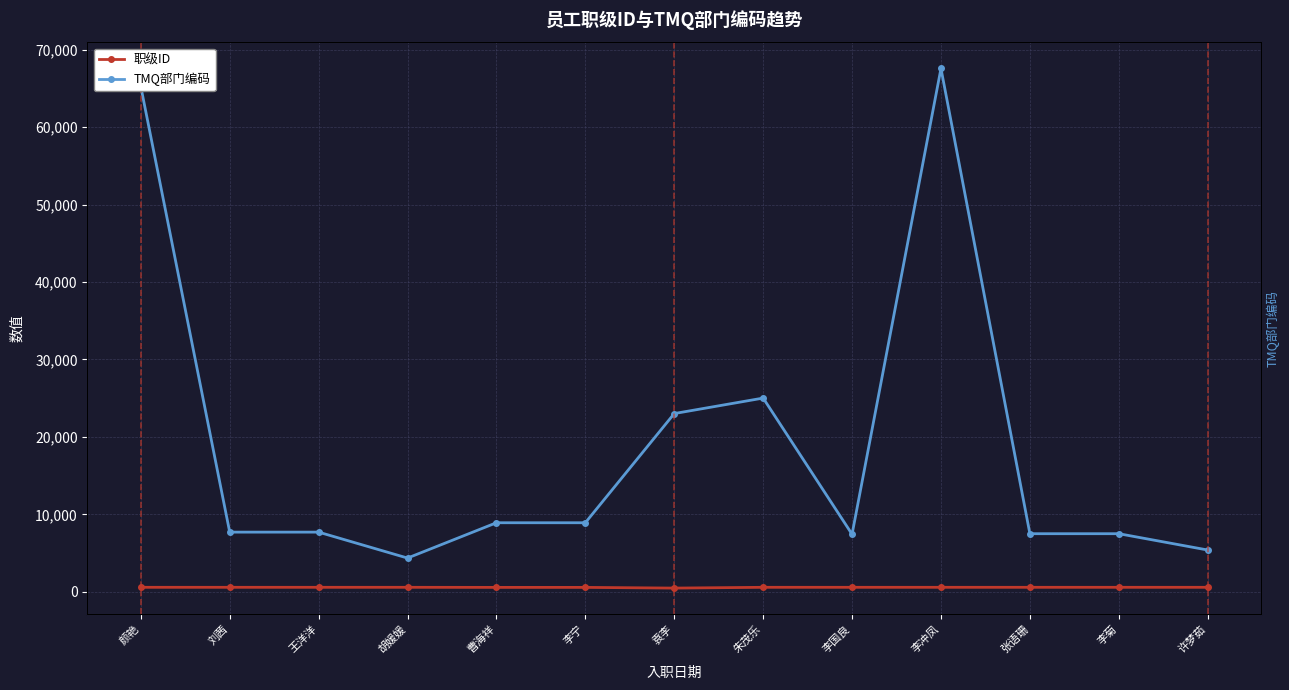

In TMQ部门编码, how many points are lower than both neighbors (excluding endpoints)?

2